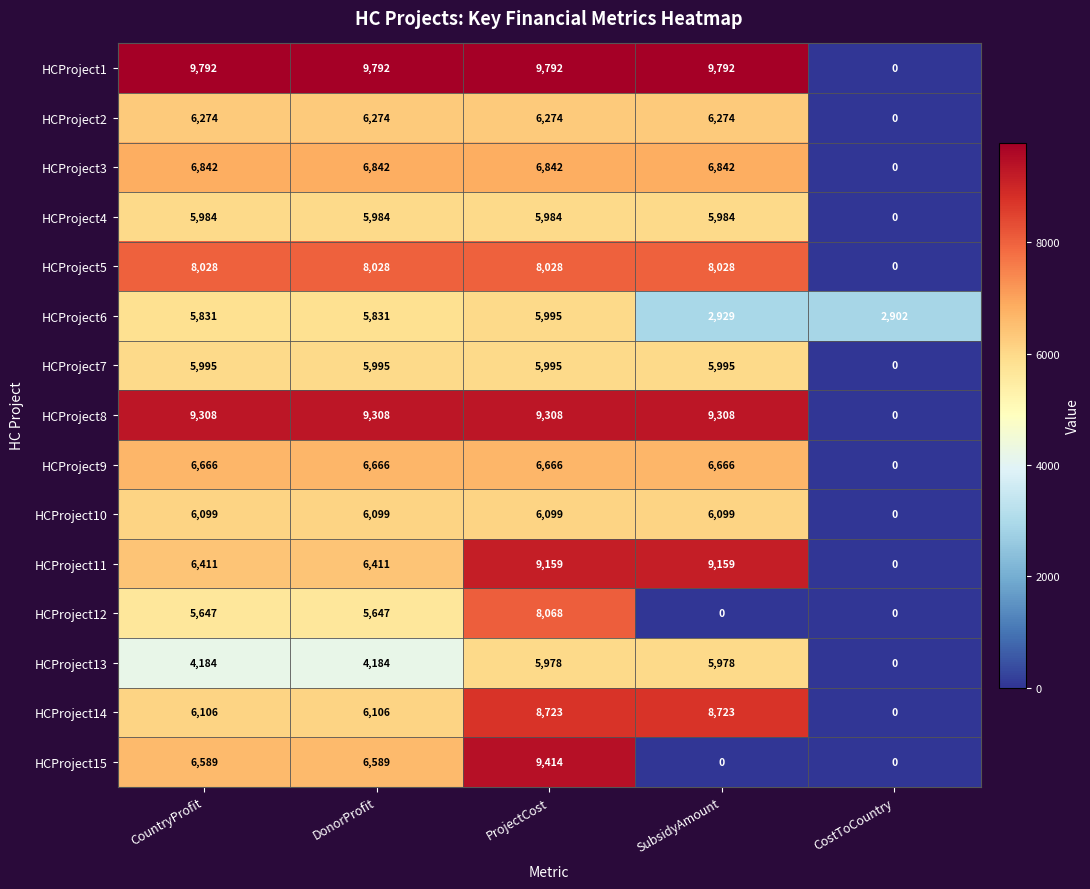

What is the greatest value displayed?

9792